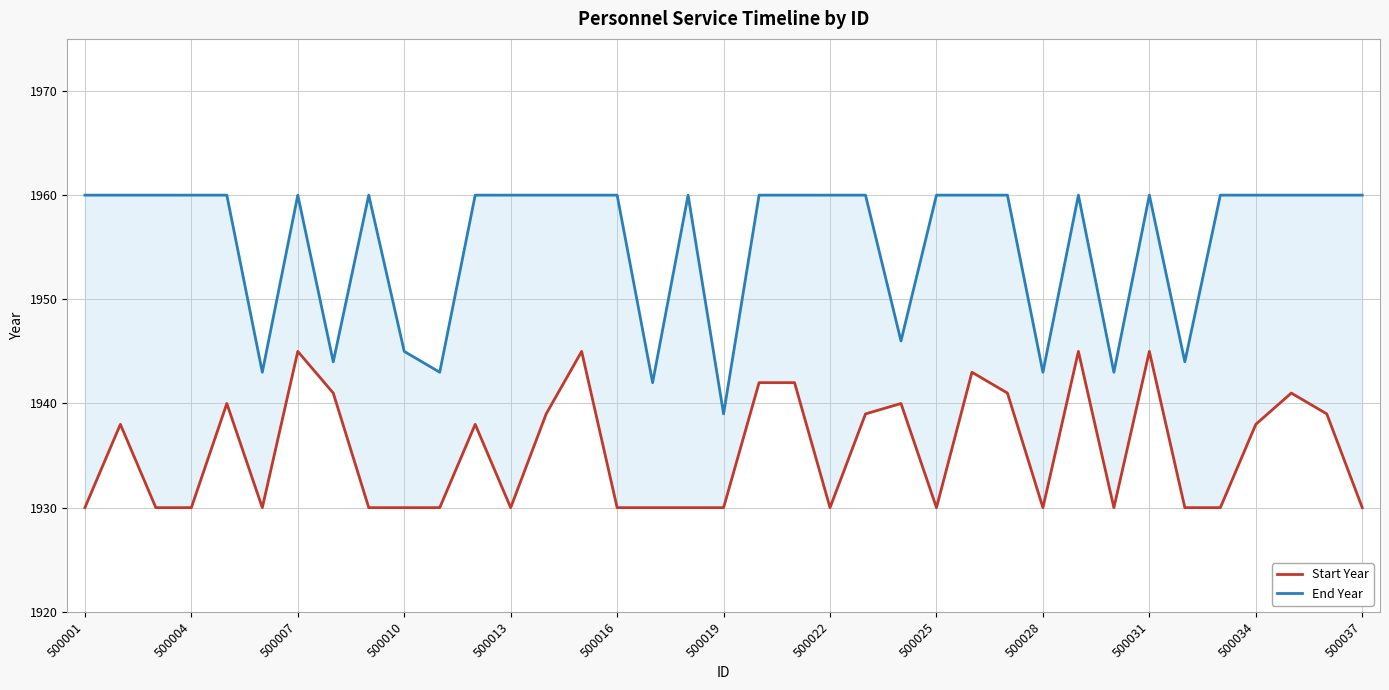

In End Year, how many points are higher than both neighbors (excluding endpoints)?

5